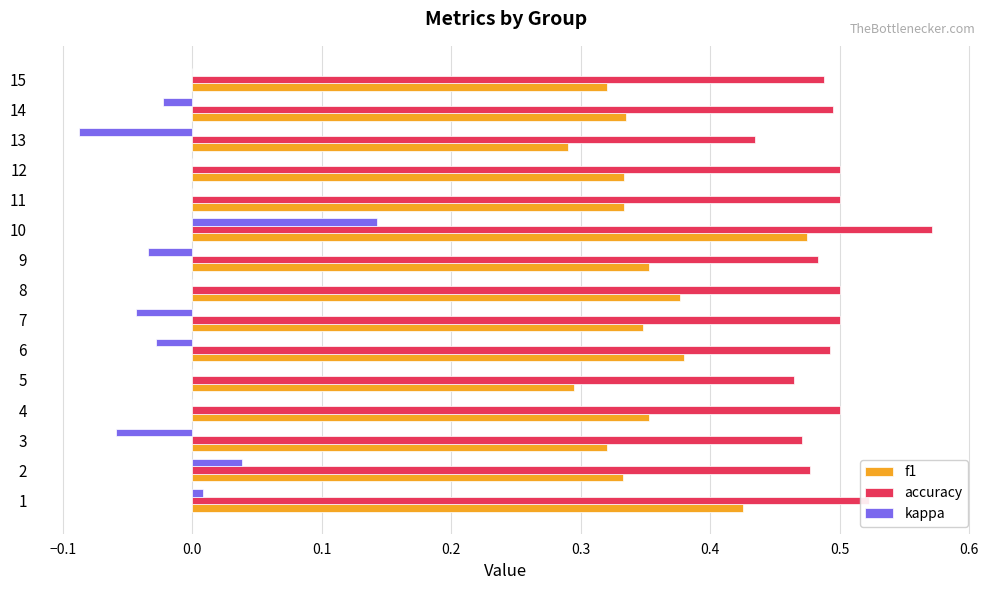

At which category does the chart reach its peak across all series?

10